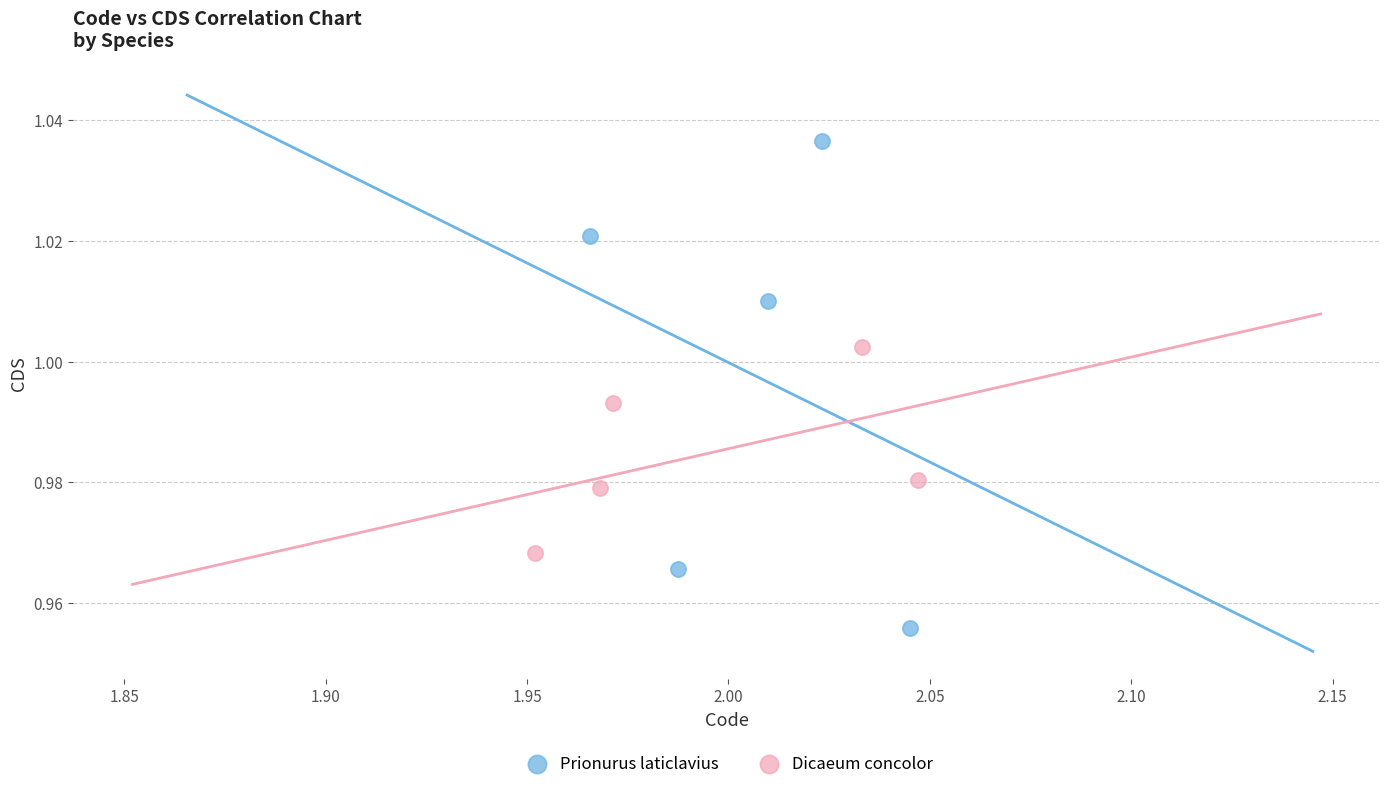

Which series contains the highest Y value?

Prionurus laticlavius